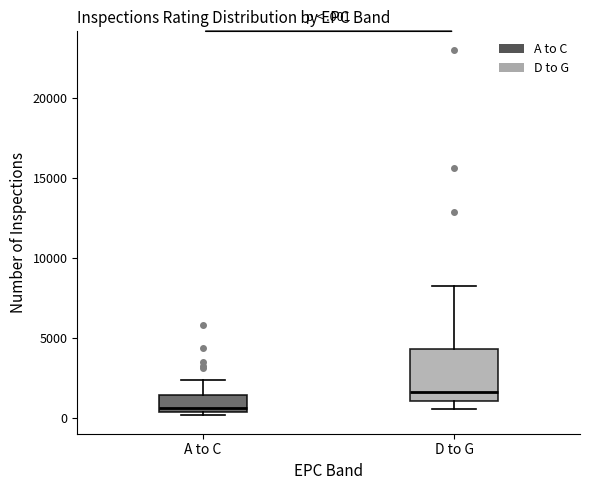

Where is the lower edge of the box for A to C on the y-axis? The values are not printed on the chart, so give them approximately, as read against the axis.

500